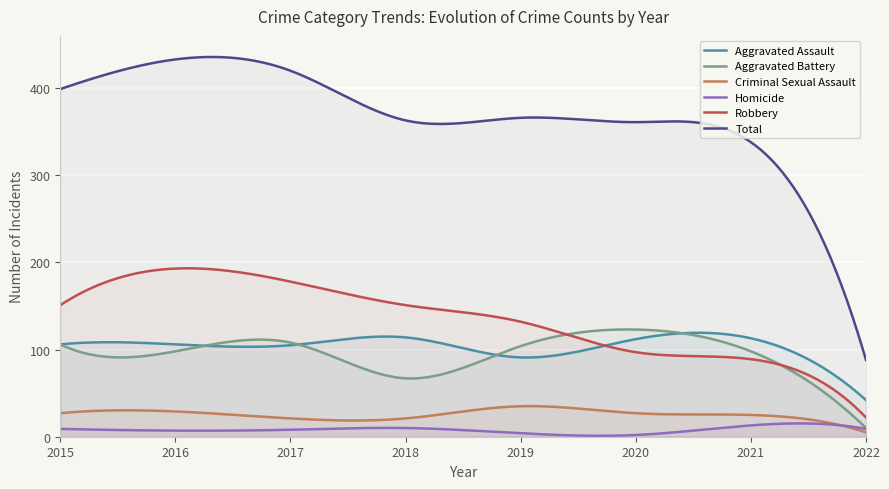

What is the difference between the maximum and minimum values in the Criminal Sexual Assault series?

30.1